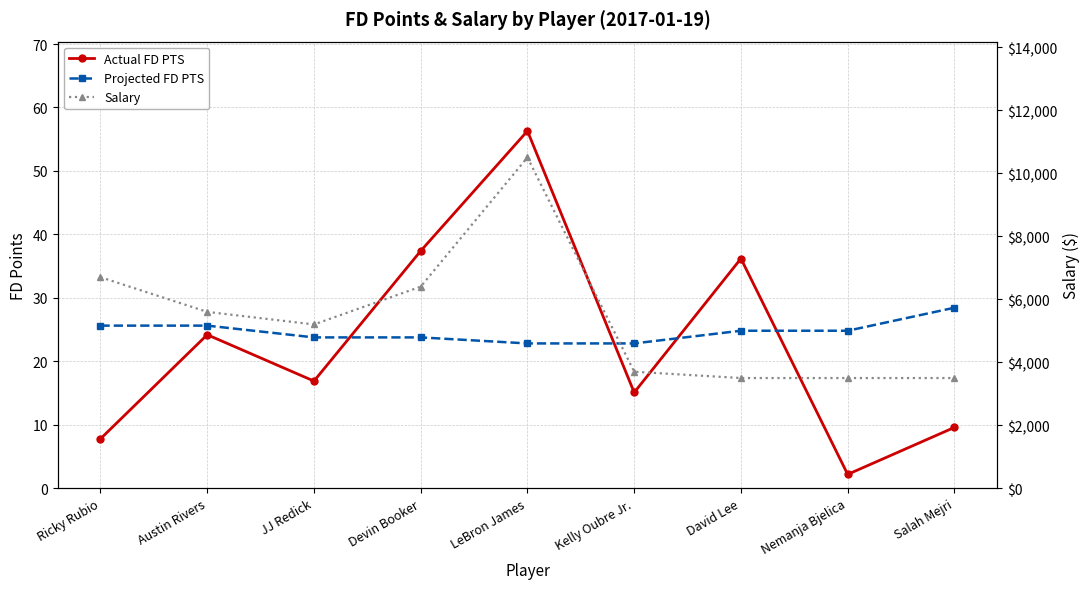

What is the sum of all Actual FD PTS values?

205.7